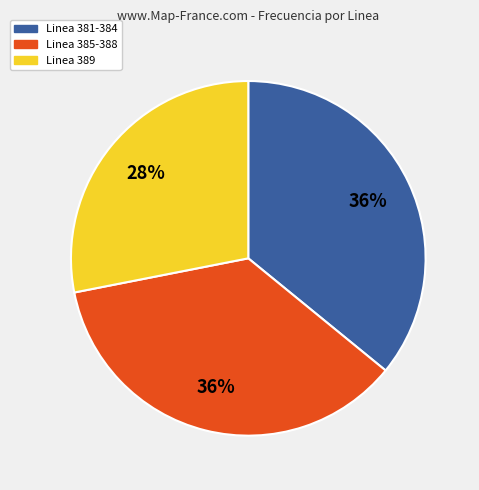

How many segments does this pie chart have?

3